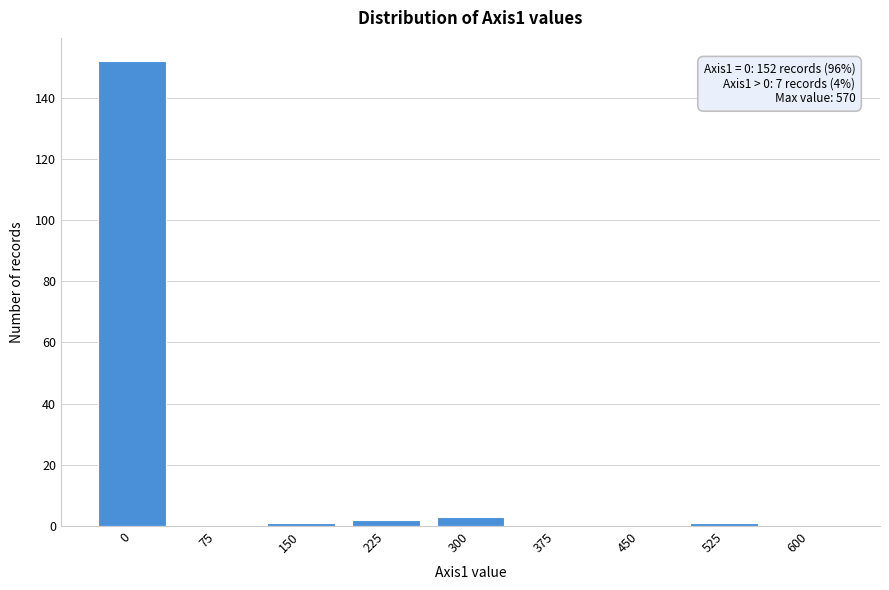

Reading right to left, transcribe all the data shown in this chart.

600=0	525=1	450=0	375=0	300=3	225=2	150=1	75=0	0=152